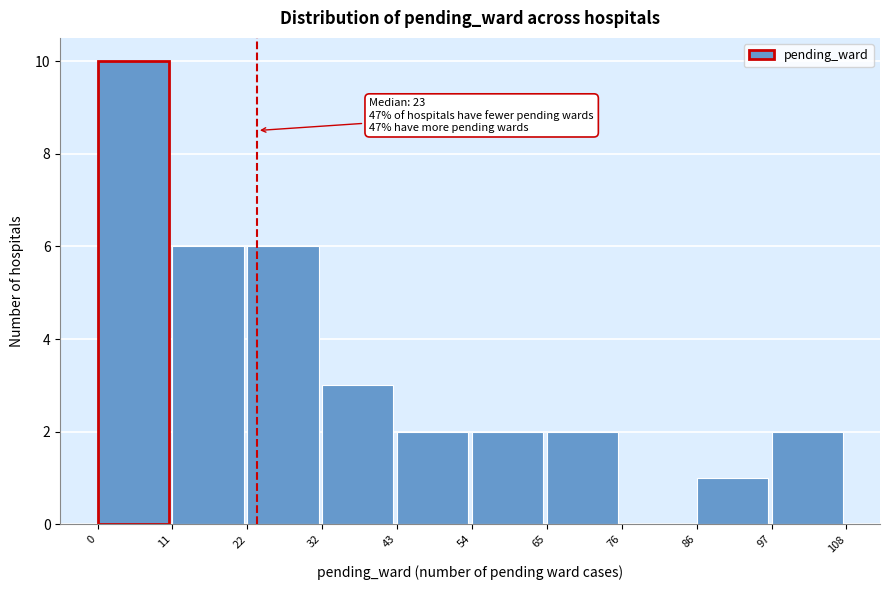

Over which range of the x-axis is the bar tallest?

0 to 11